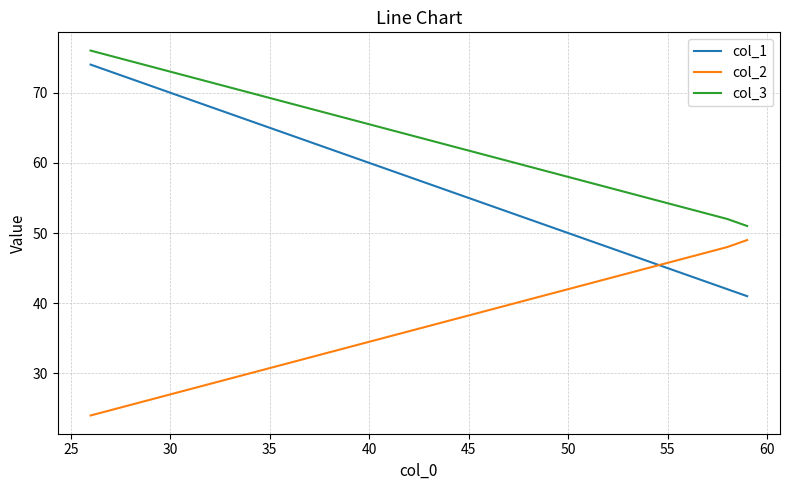

List the series in order of their overall mean, lowest first.

col_2, col_1, col_3